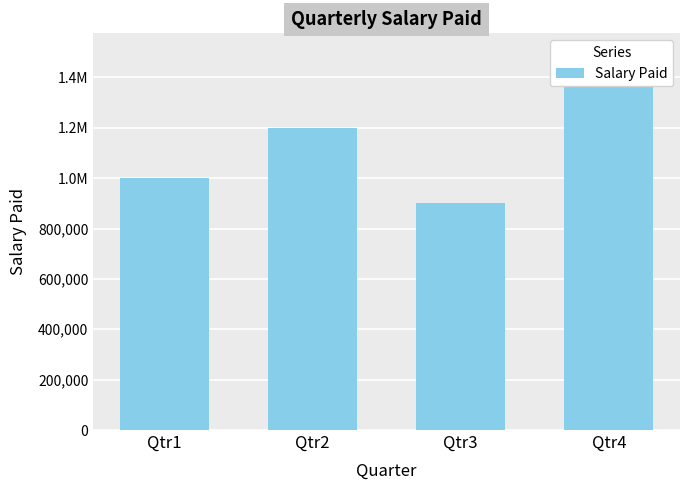

How many categories are shown in the chart?

4